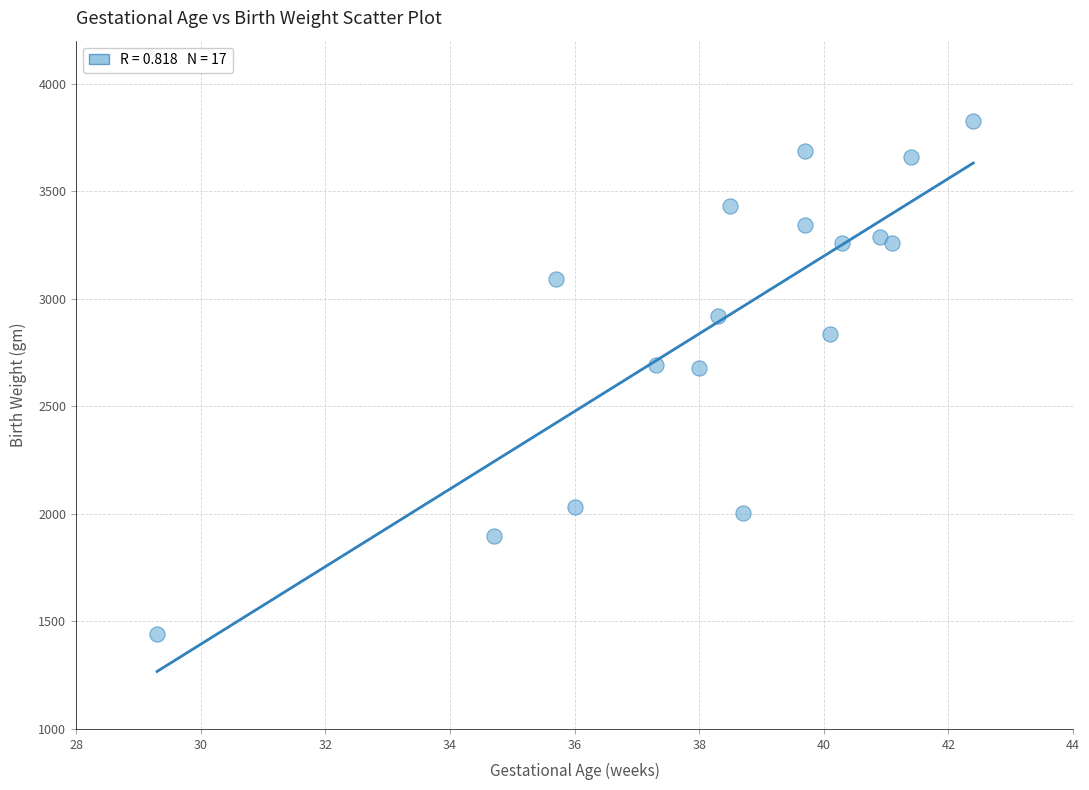

What is the range of Y values (max minus min)?

2387